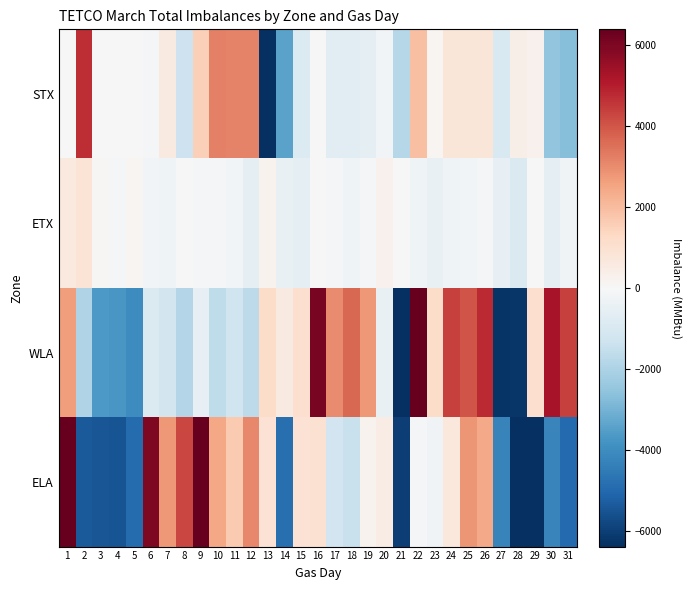

At how many categories does at least one series exceed 546?

24